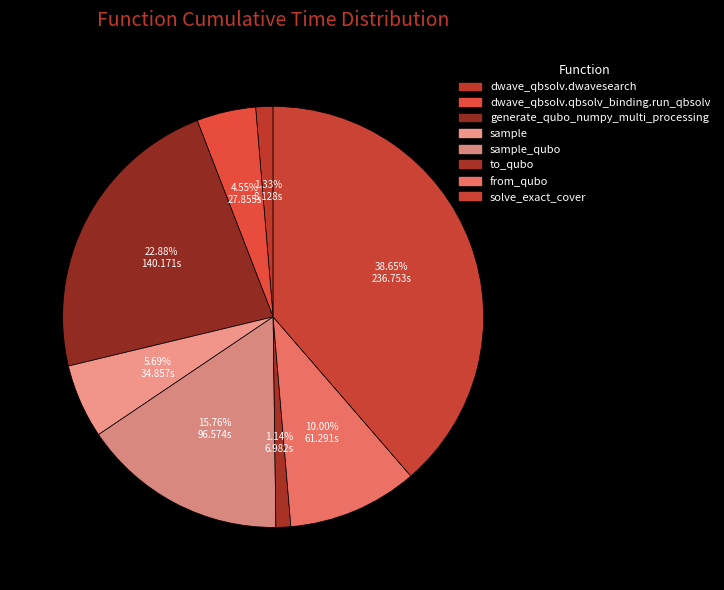

Is there any slice that represents more than half of the pie?

No